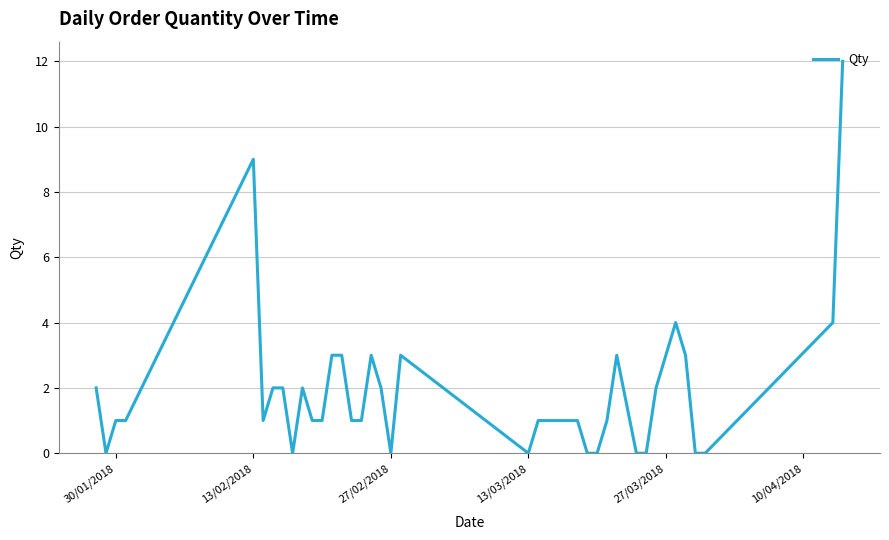

What is the difference between the maximum and minimum values?

12